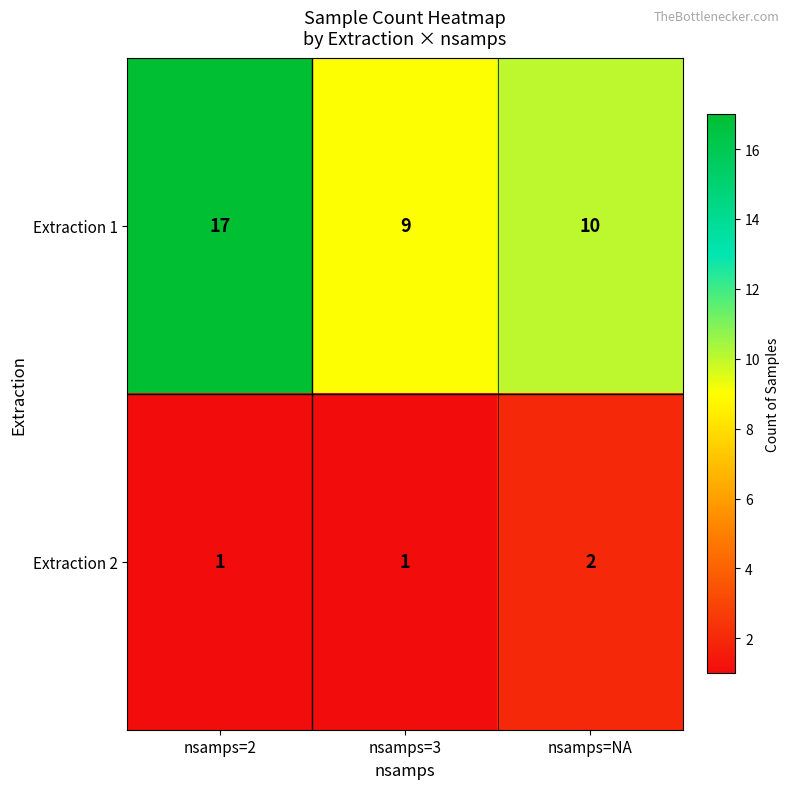

The value of Extraction 1 at nsamps=NA is 10. True or false?

True